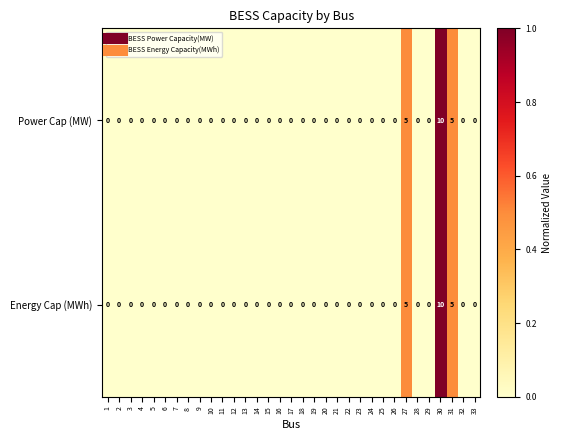

Is it true that Energy Cap (MWh) equals 0 at 29?

True